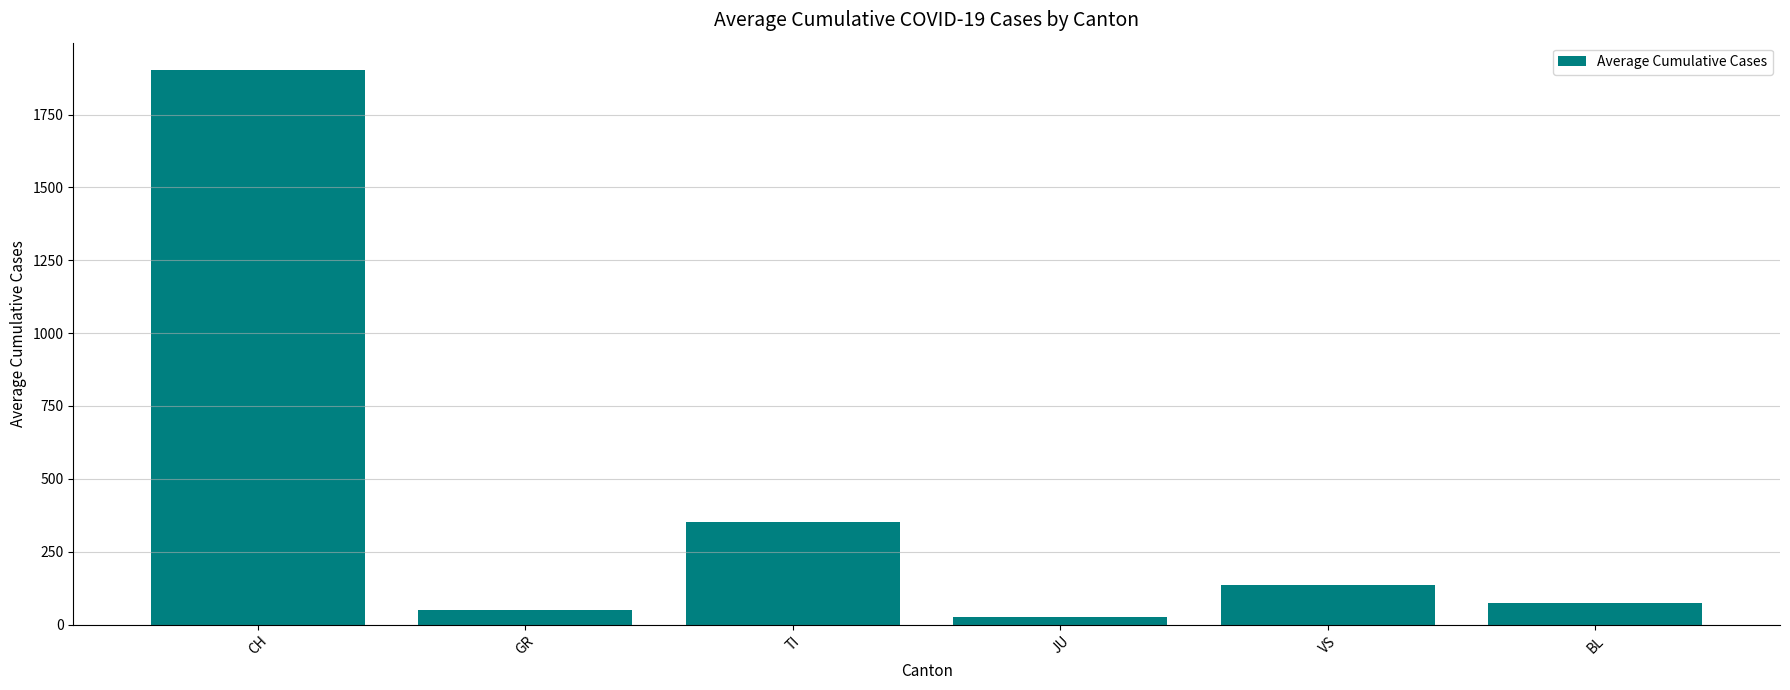

What is the average value?

423.5